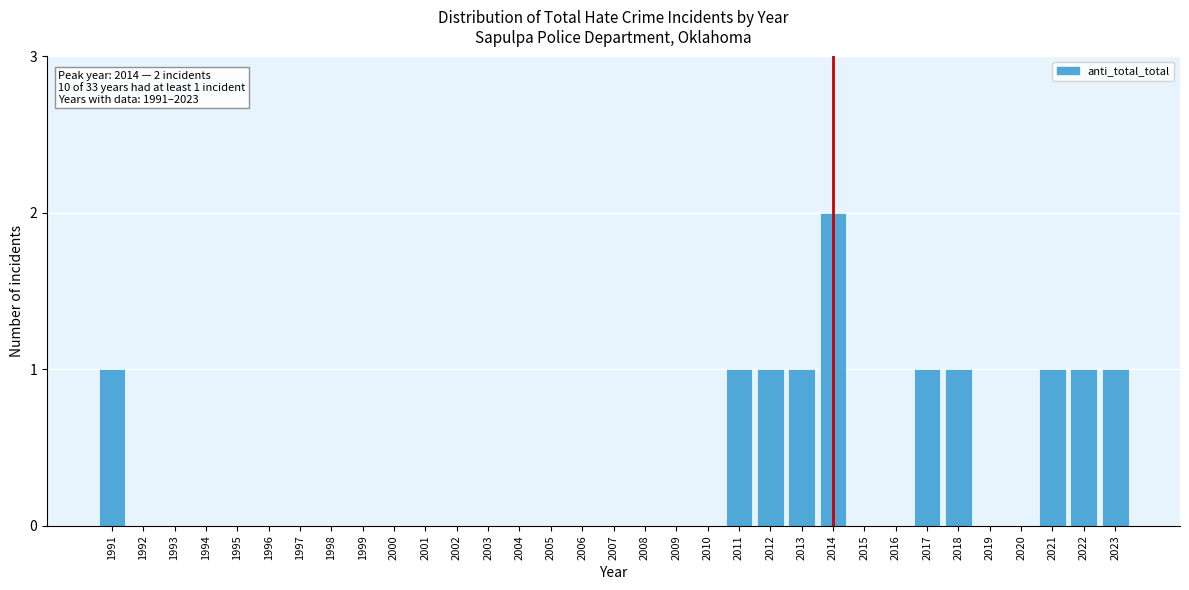

At which category does the chart reach its peak across all series?

2014